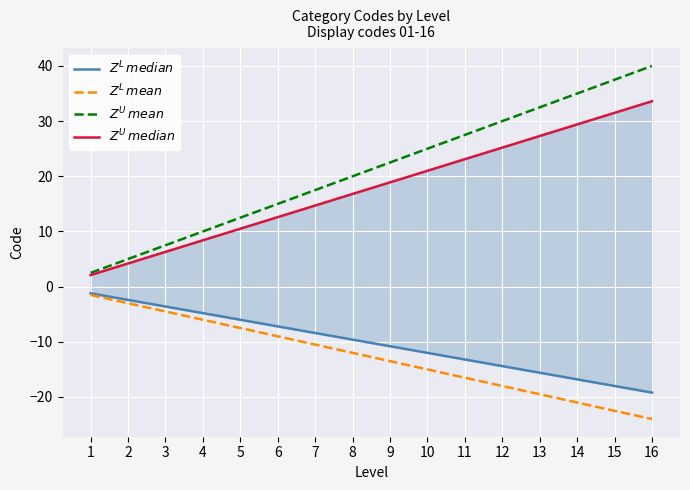

Is the value of $Z^L\,mean$ at 9 greater than the value of $Z^U\,mean$ at 1?

No